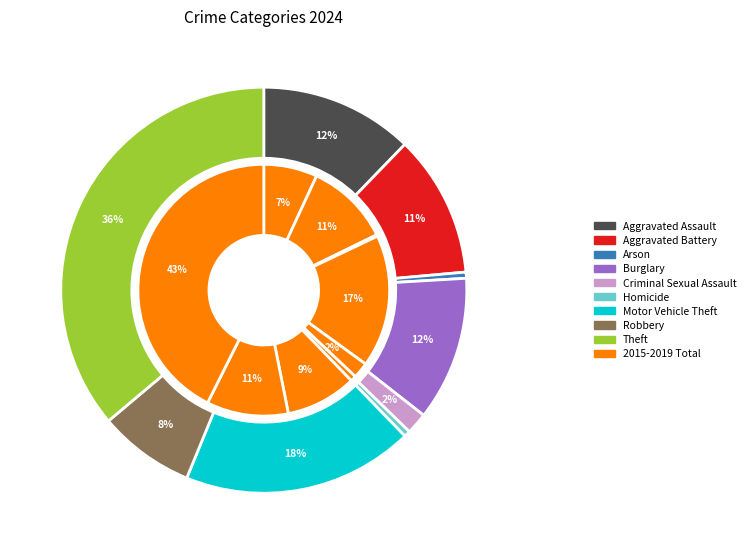

What is the largest slice in the pie chart?

Theft